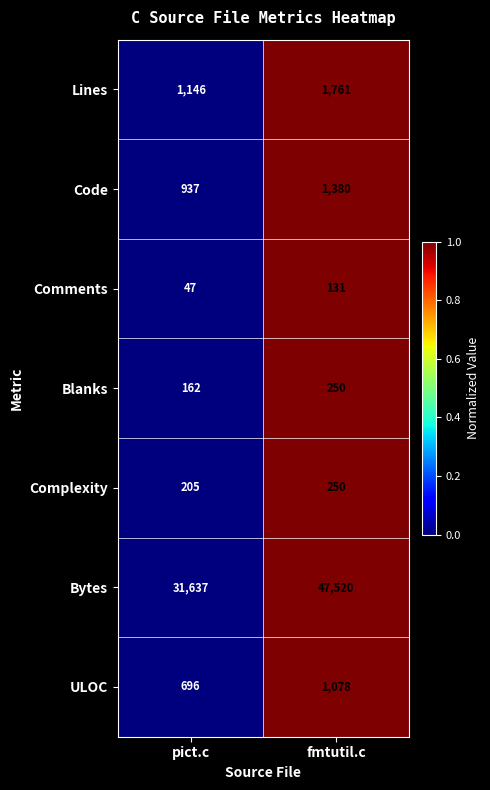

The Blanks series shows 162 at pict.c. True or false?

True